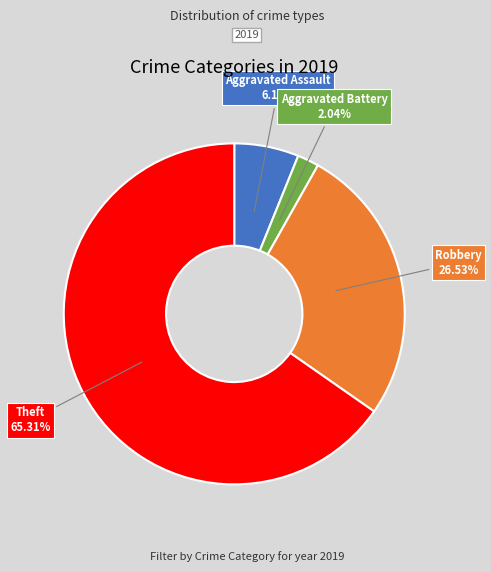

What portion of the pie excludes Aggravated Battery?

98.0%